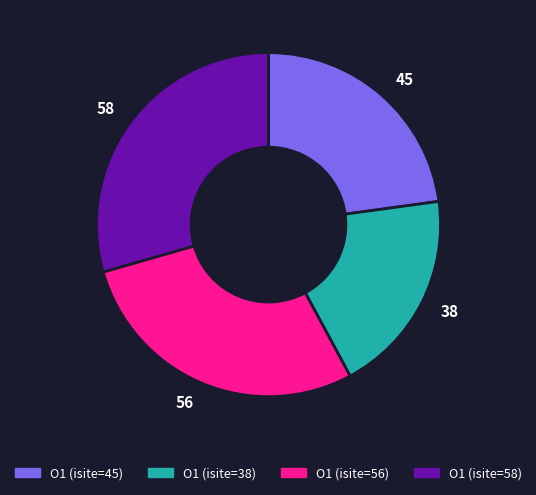

Between 45 and 38, which is larger?

45